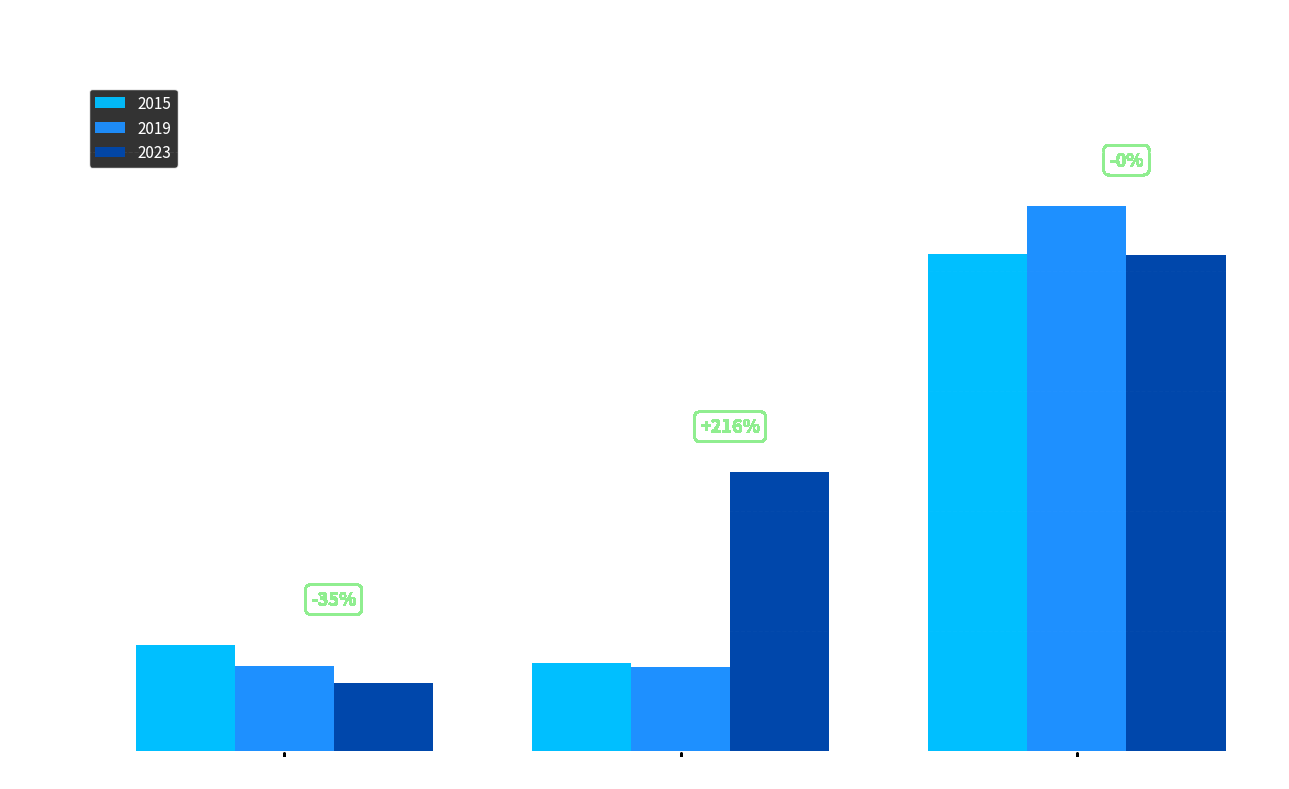

Which series has the largest total across all categories?

2023